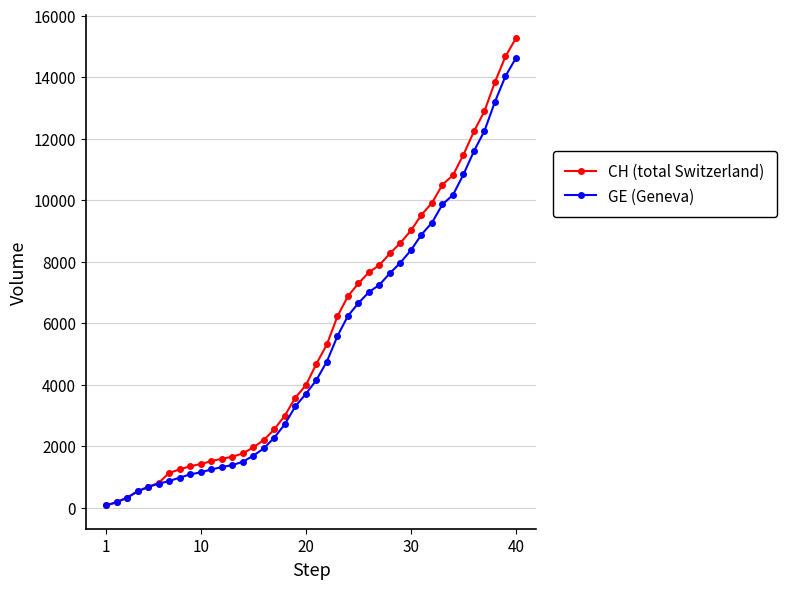

At how many categories does at least one series exceed 6019?

18